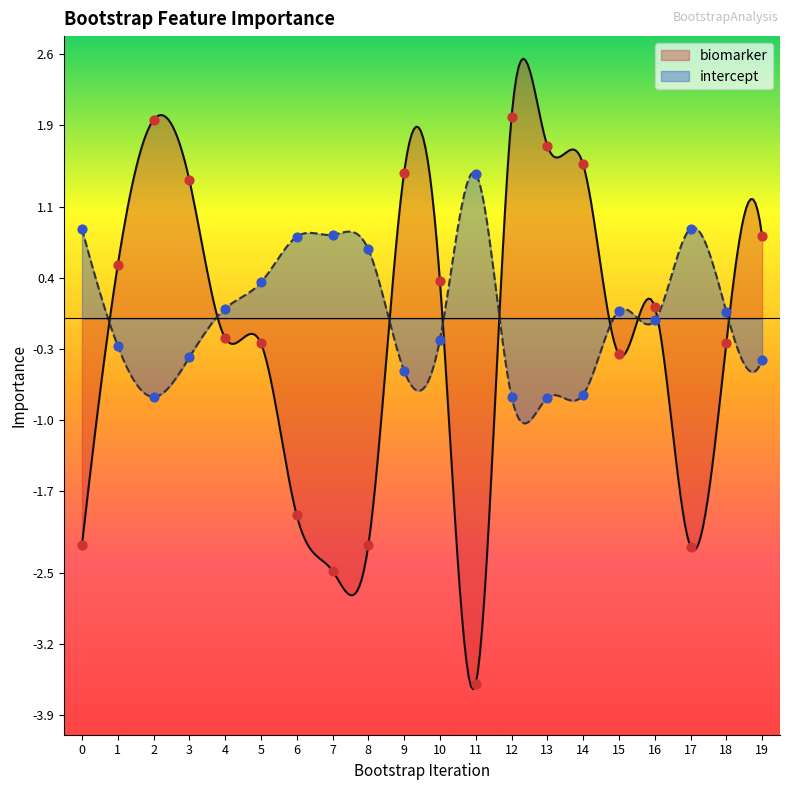

Which series has the largest total across all categories?

intercept